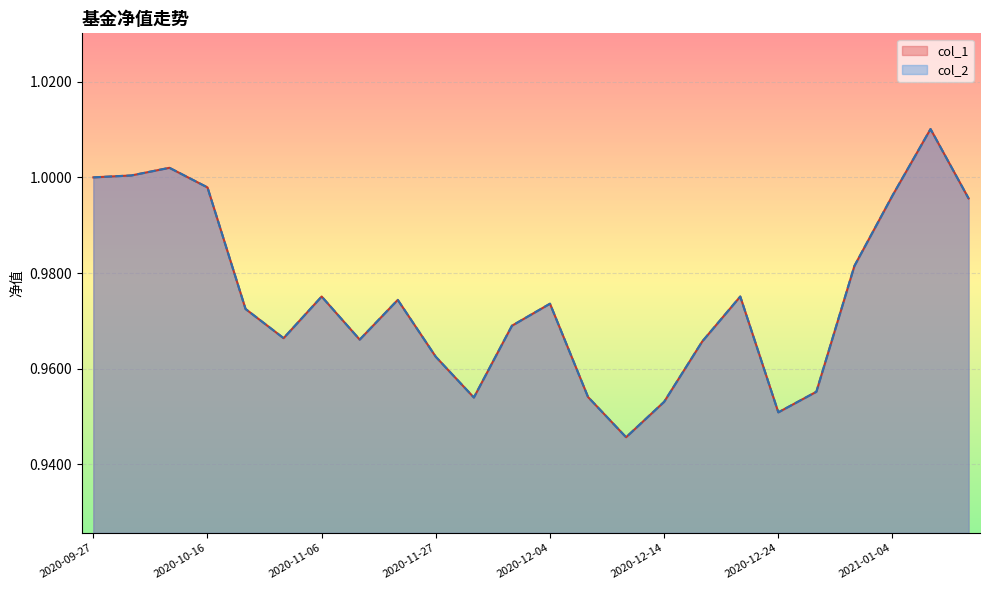

What is the average value of the col_1 series?

1.0